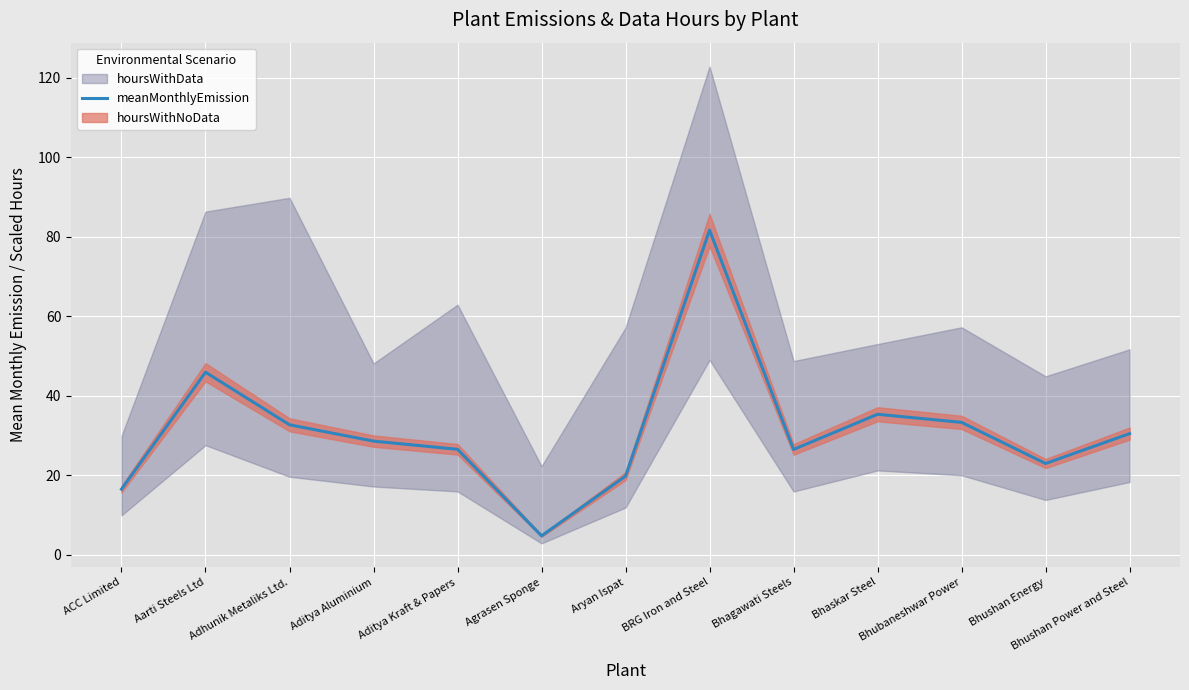

What value does the meanMonthlyEmission series have at Bhushan Energy?

22.9